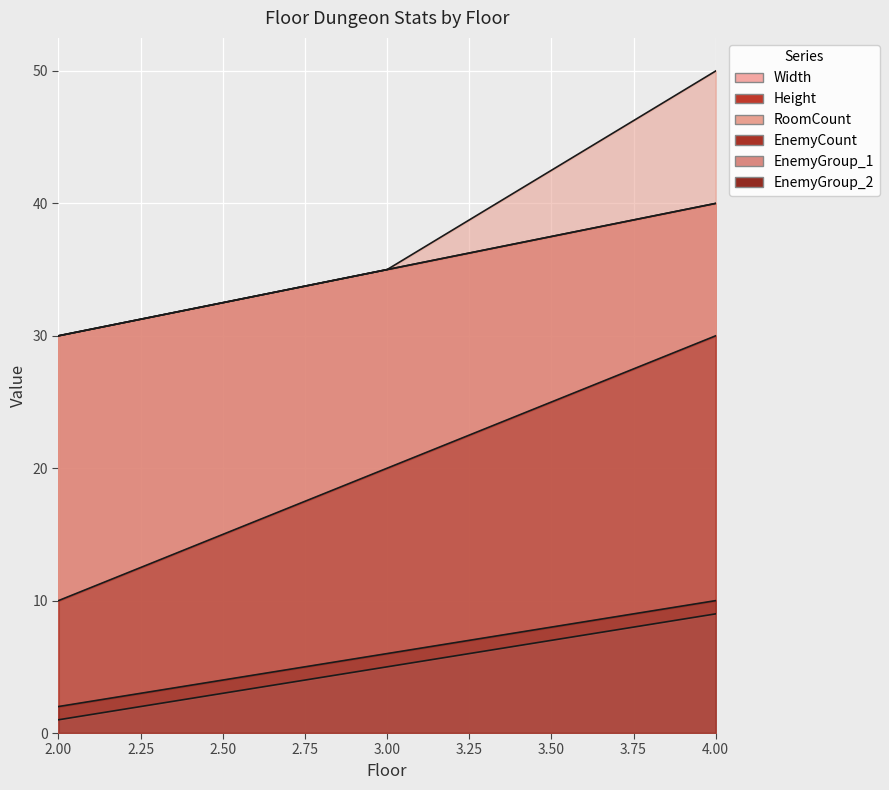

What is the total value across all series at 4?

179